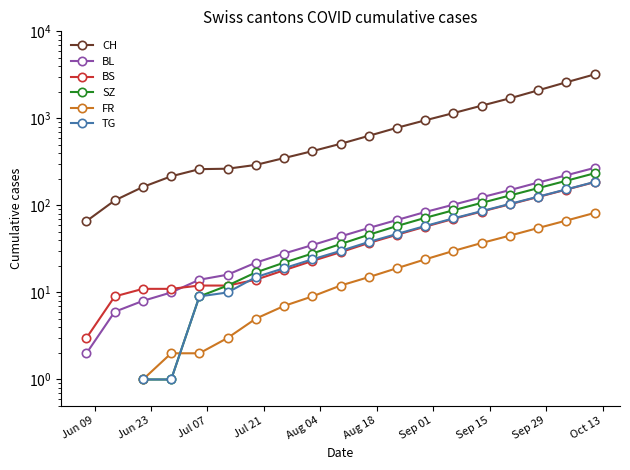

How many data points in BL are above 44?

9